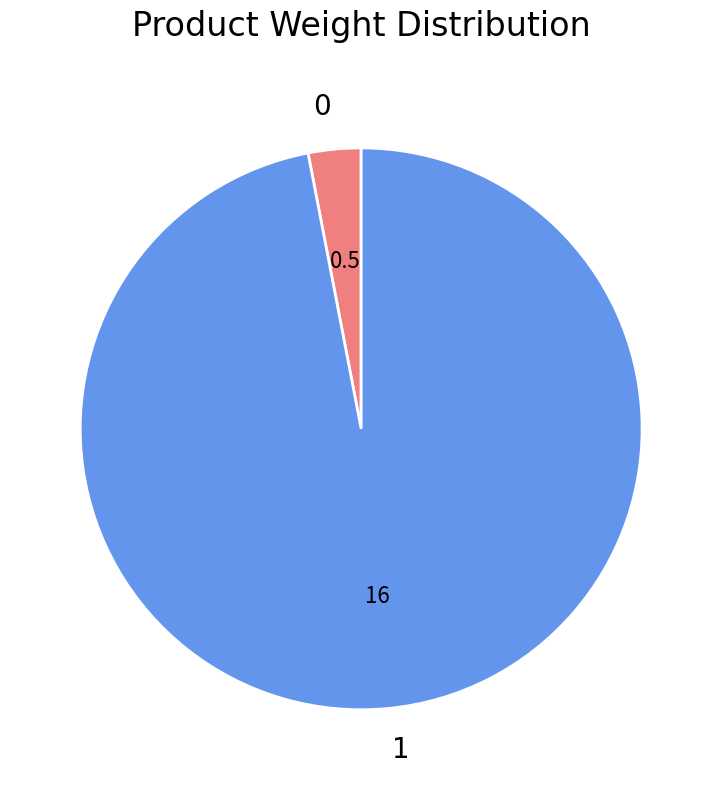

Which slice is the largest?

1